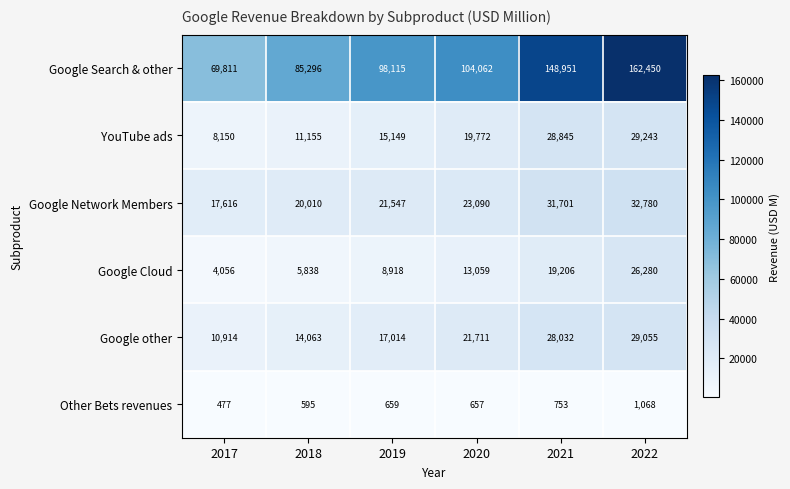

Which category has the lowest value in the Google Search & other series?

2017